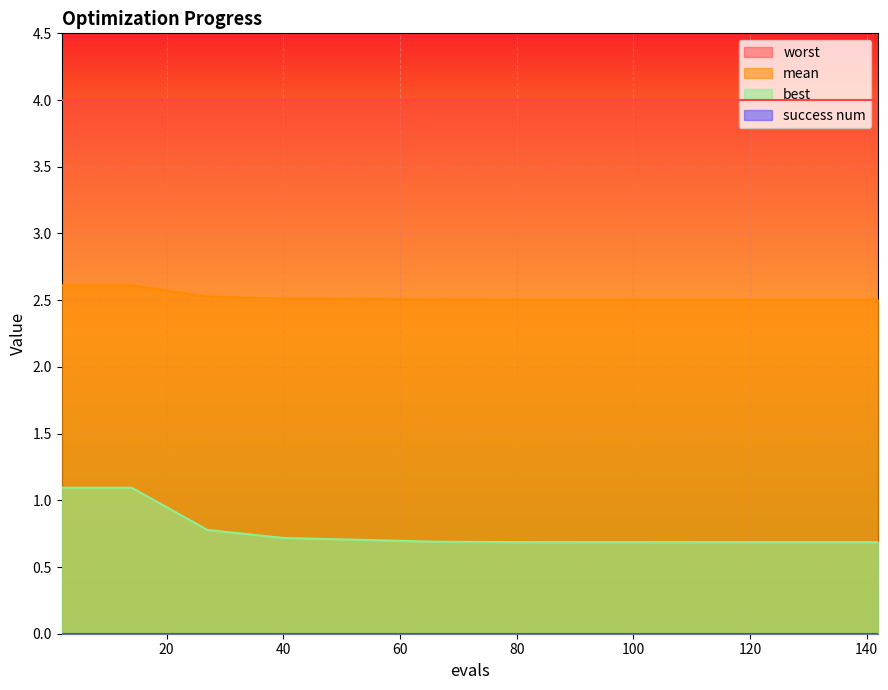

Which has a higher value, 6 or 79?

6